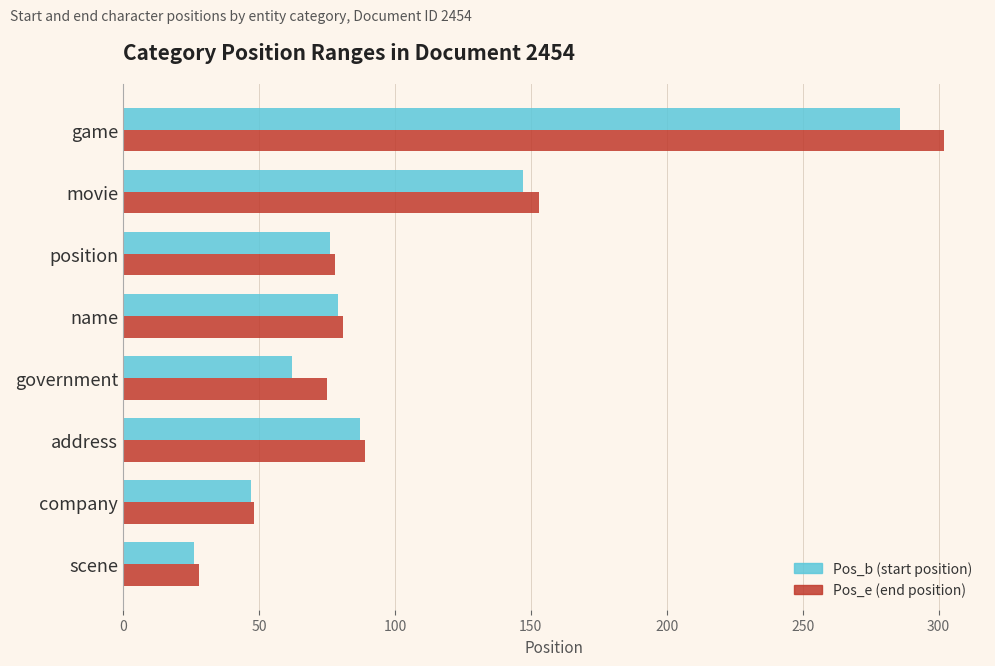

At which category is the sum across all series the highest?

game